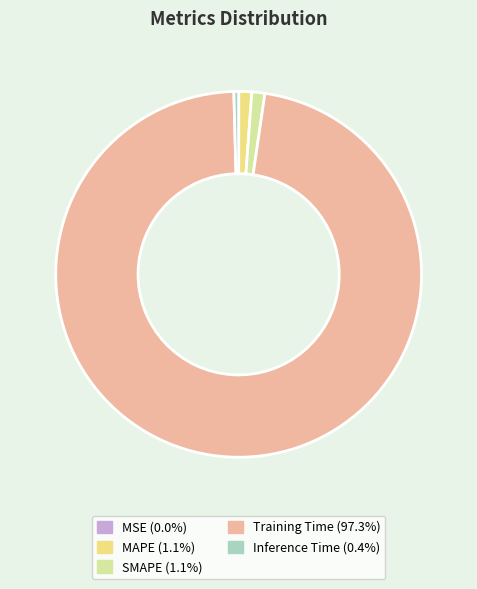

Which category has the biggest portion of the pie?

Training Time